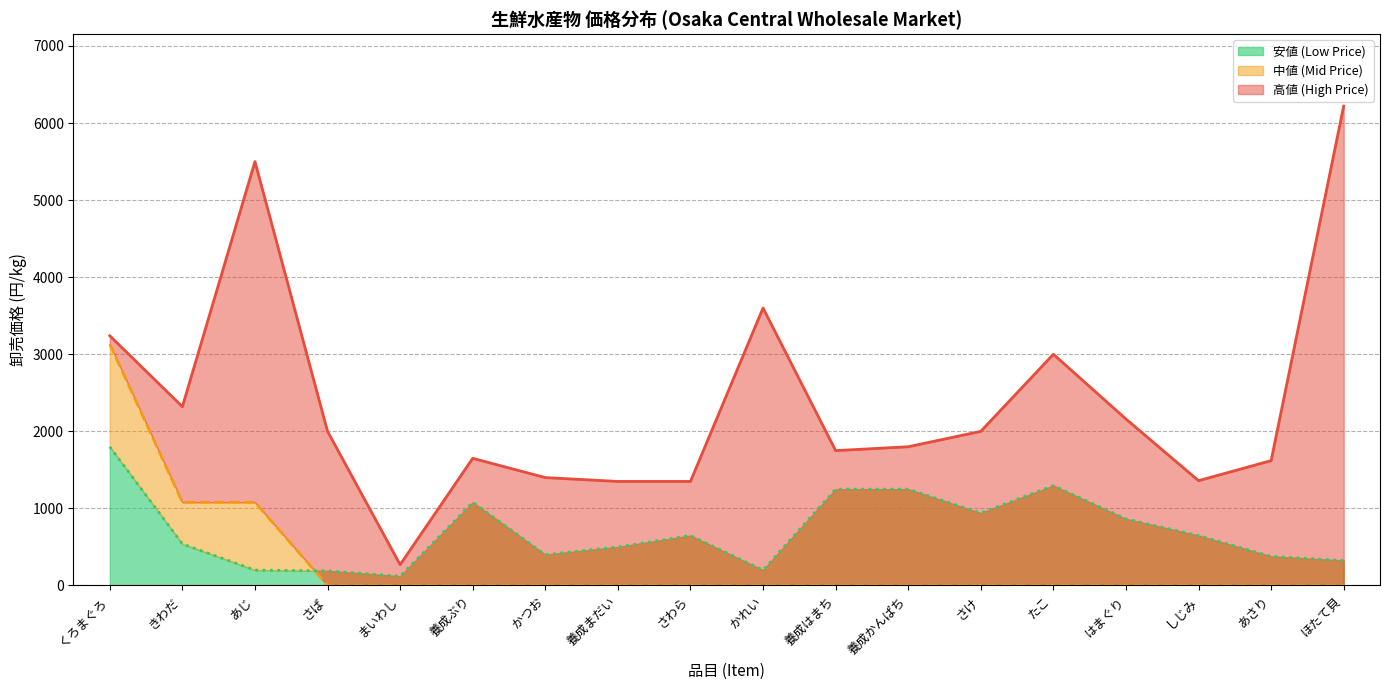

What is the sum of the 安値 (Low Price) values at さけ and くろまぐろ?

2740